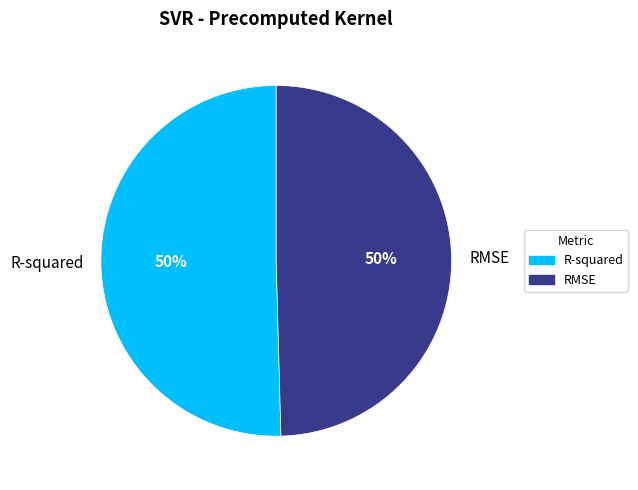

Is it true that RMSE is 50% of the pie?

True